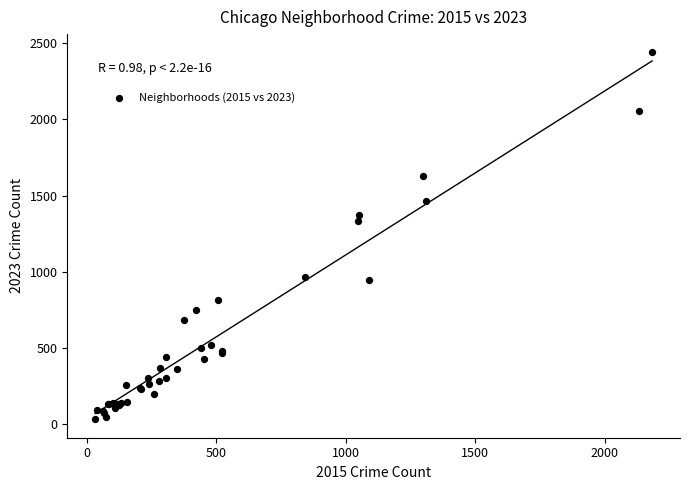

What Y value in the scatter plot is closest to 1236?

1336